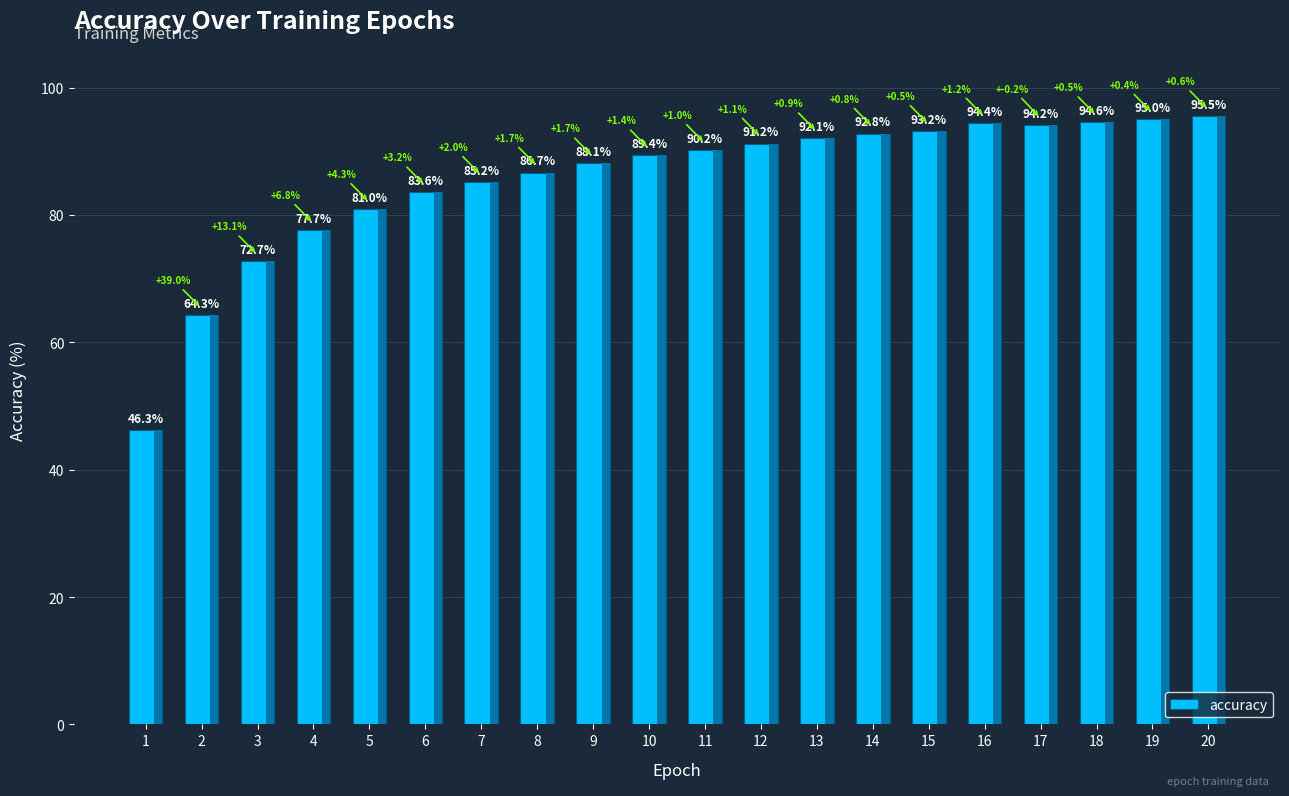

What is the average value?

85.4